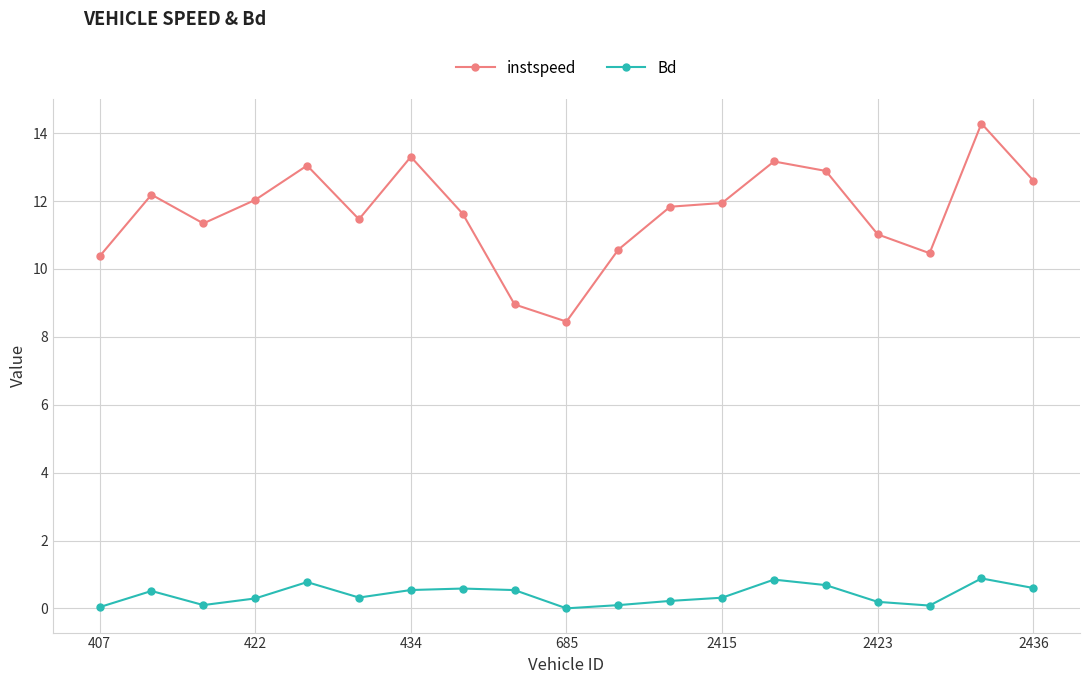

Which series has the largest range (max minus min)?

instspeed